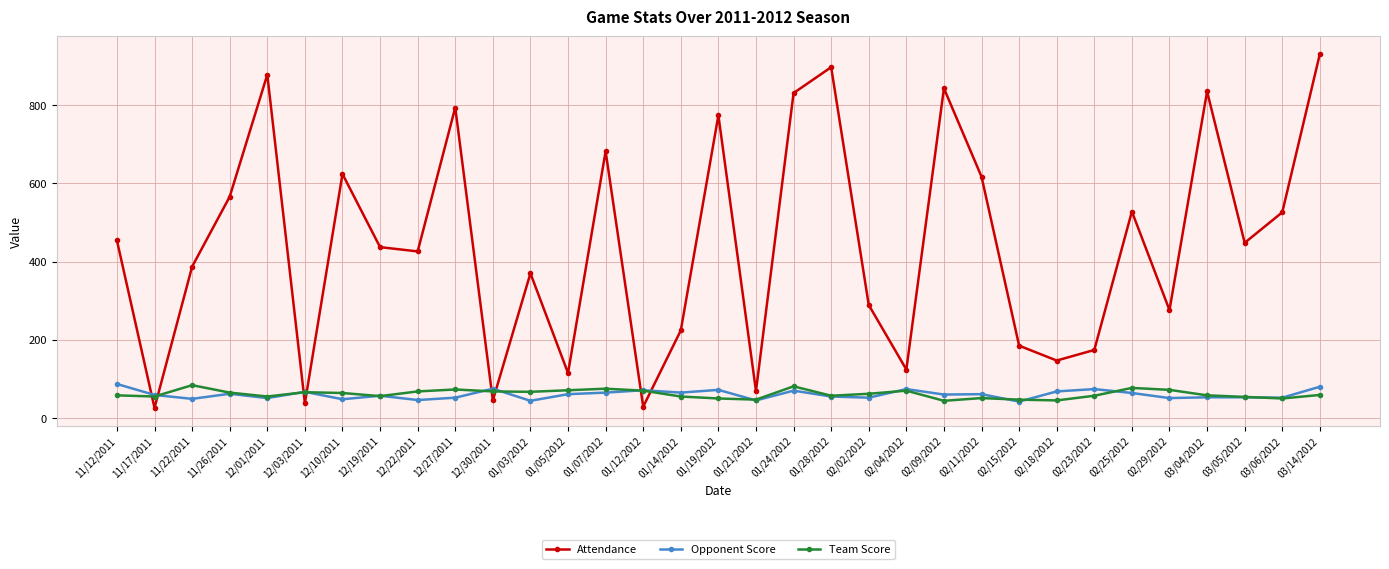

Does the chart have visible grid lines?

Yes